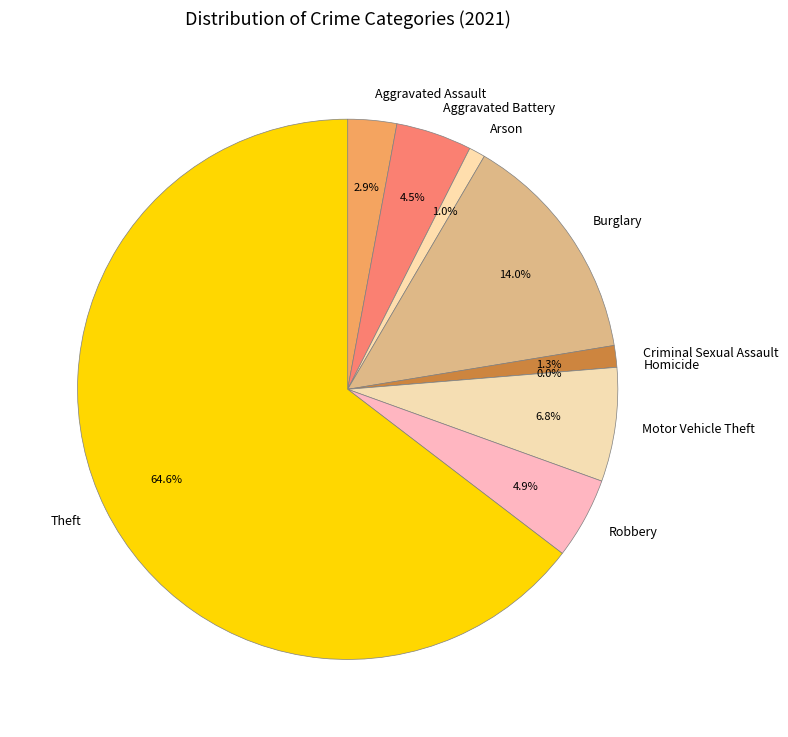

Is there any slice that represents more than half of the pie?

Yes